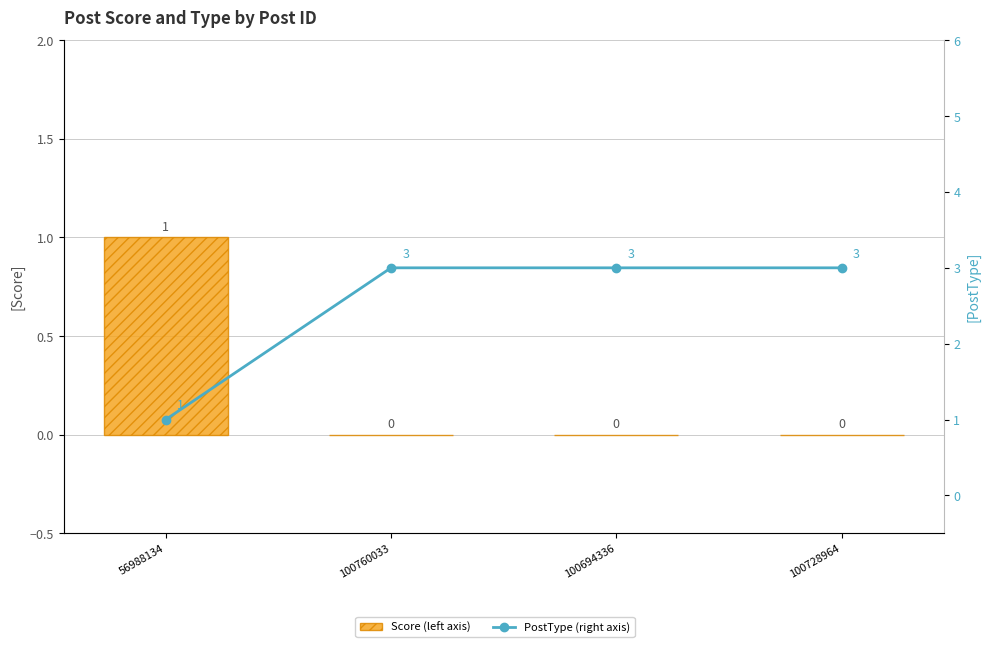

Which series has the largest range (max minus min)?

PostType (right axis)